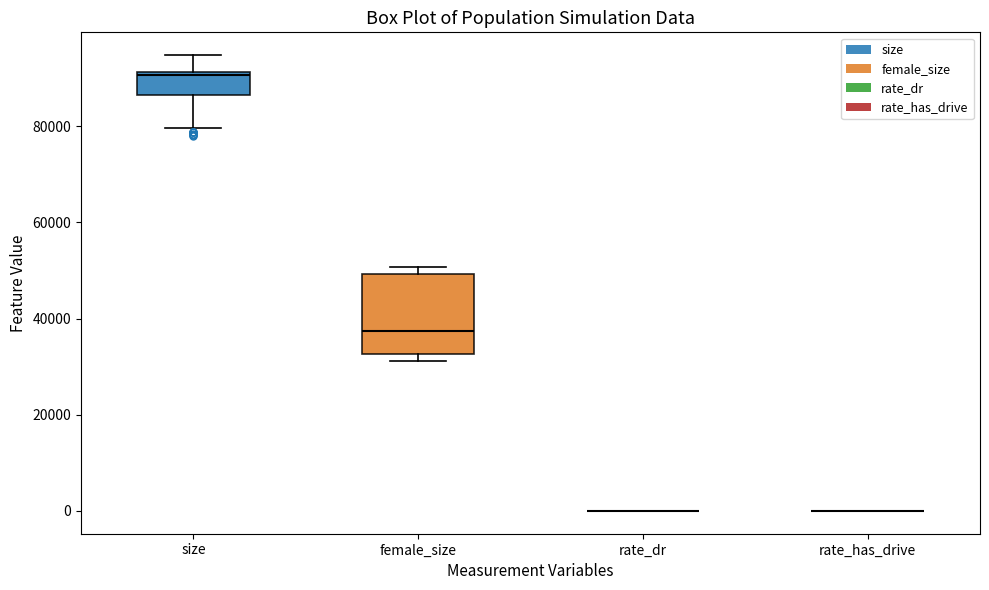

Reading left to right, transcribe this box plot: for each box, give where its median line is, the range the box spans, and where its two whiskers end, as read against the y-axis. The values are not printed on the chart, so give them approximately, as read against the axis.

size: median 90000, box 86000 to 92000, whiskers 80000 to 94000
female_size: median 38000, box 32000 to 50000, whiskers 32000 (just below the box's lower edge) to 50000 (just above the box's upper edge)
rate_dr: box collapsed to a line at 0, whiskers 0 to 0
rate_has_drive: box collapsed to a line at 0, whiskers 0 to 0